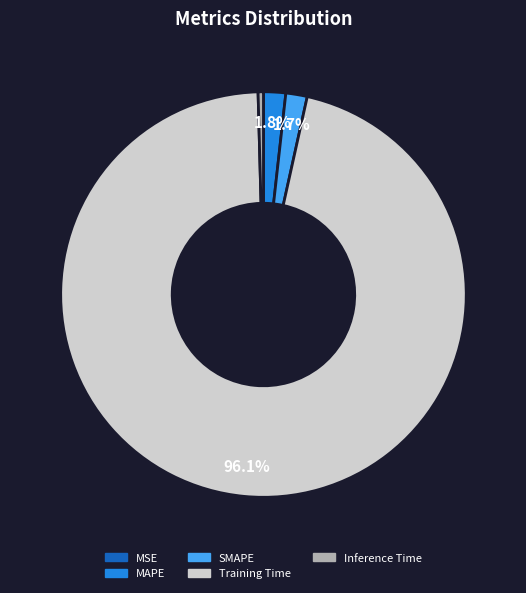

What portion of the pie excludes SMAPE?

98.3%